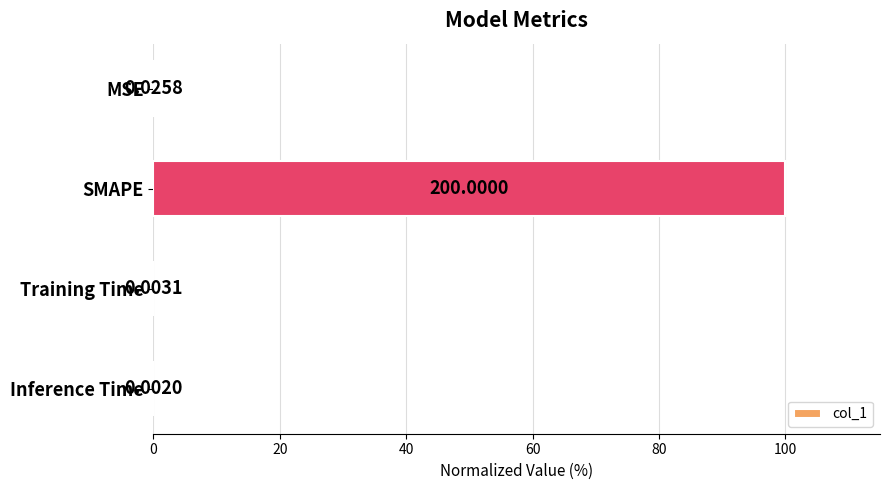

What is the sum of all values?

100.0